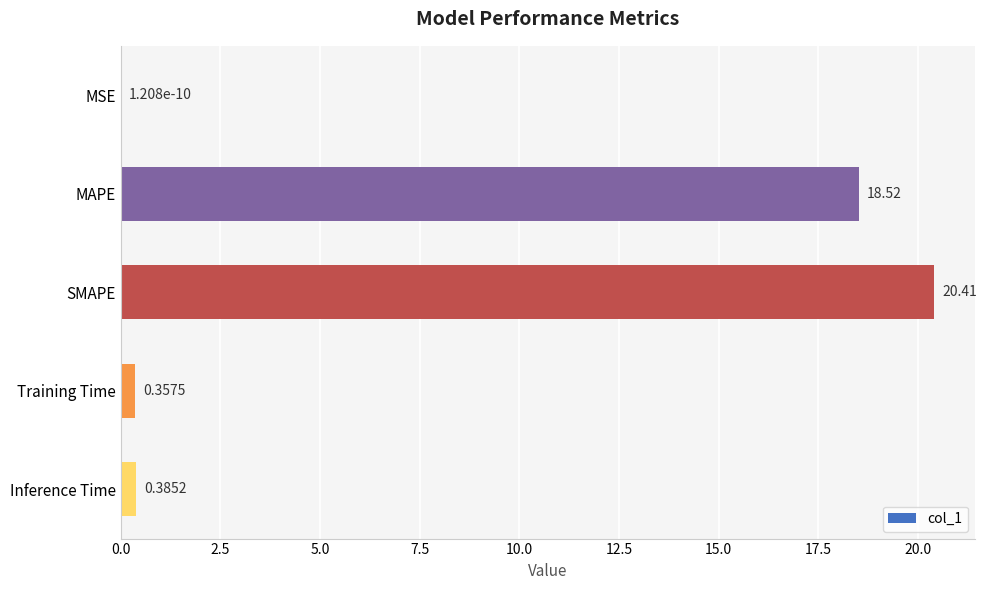

Which category has the highest value across all series?

SMAPE